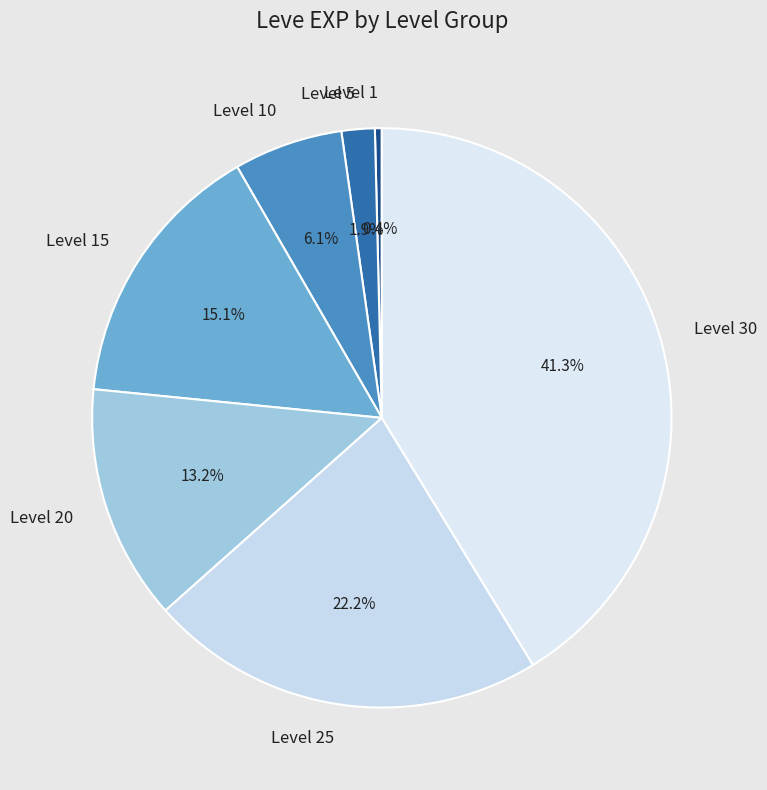

What percentage do Level 10 and Level 30 together represent?

47.3%